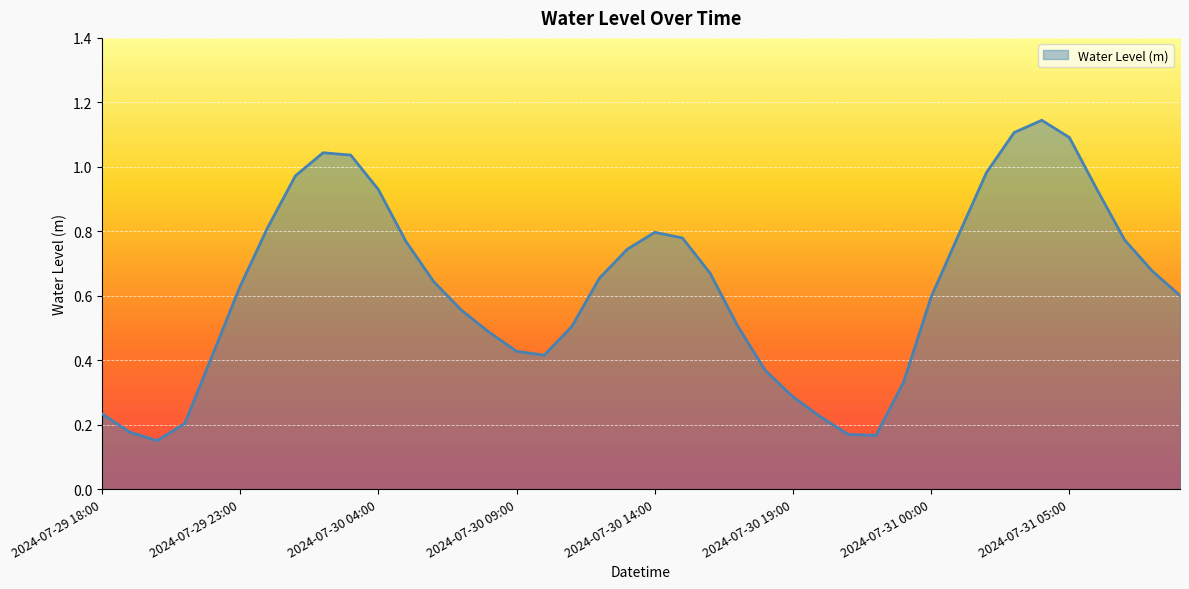

Count the number of data series in this chart.

1